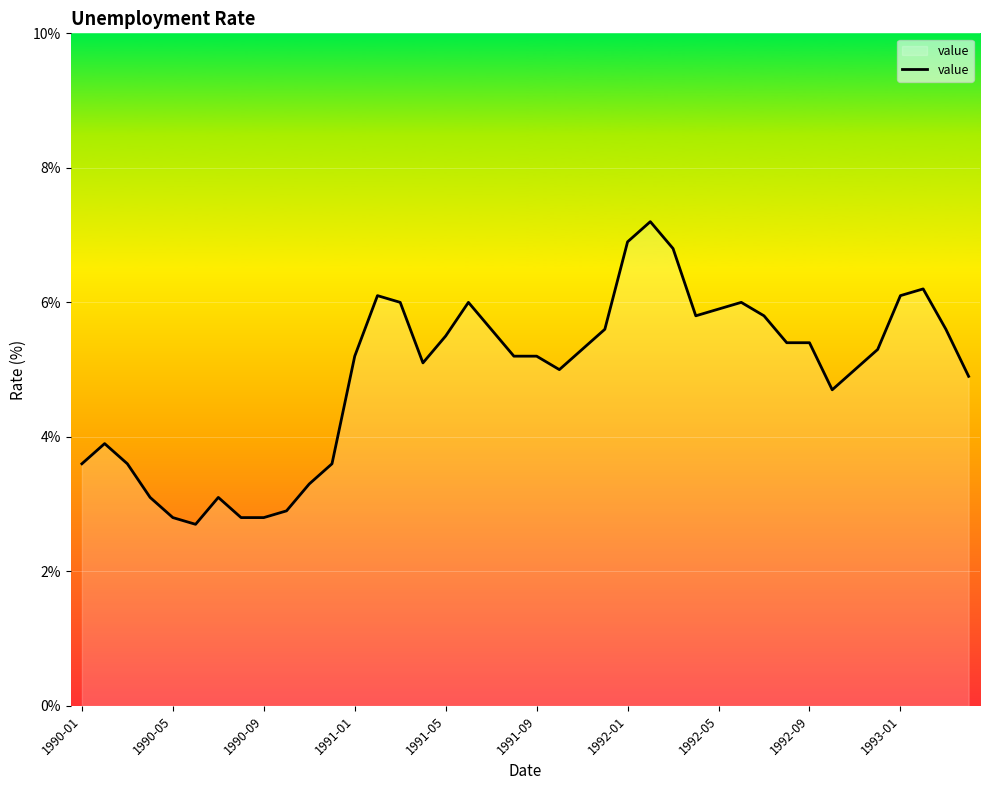

What is the smallest value displayed?

2.7